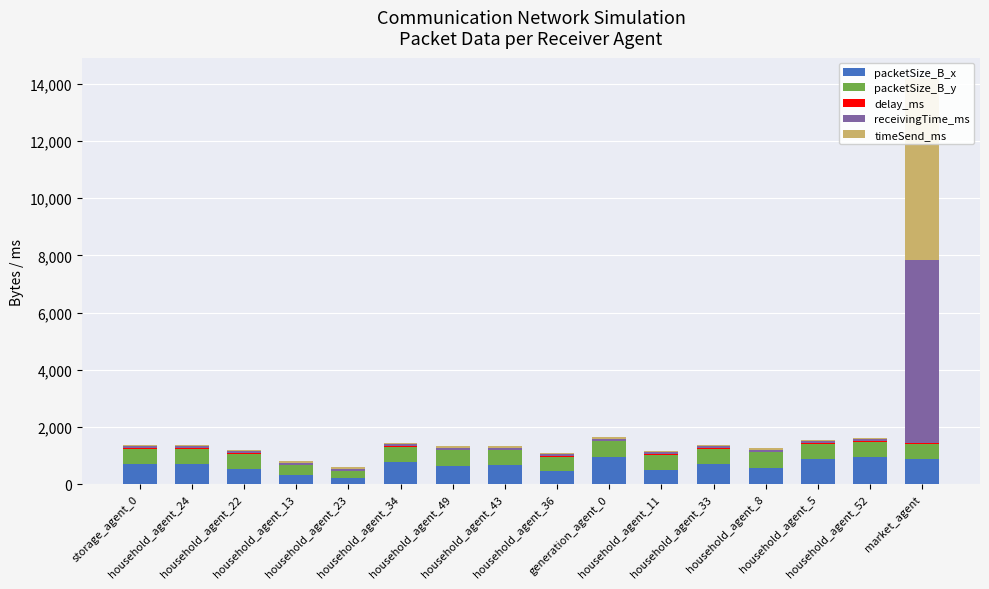

What value does the delay_ms series have at storage_agent_0?

19